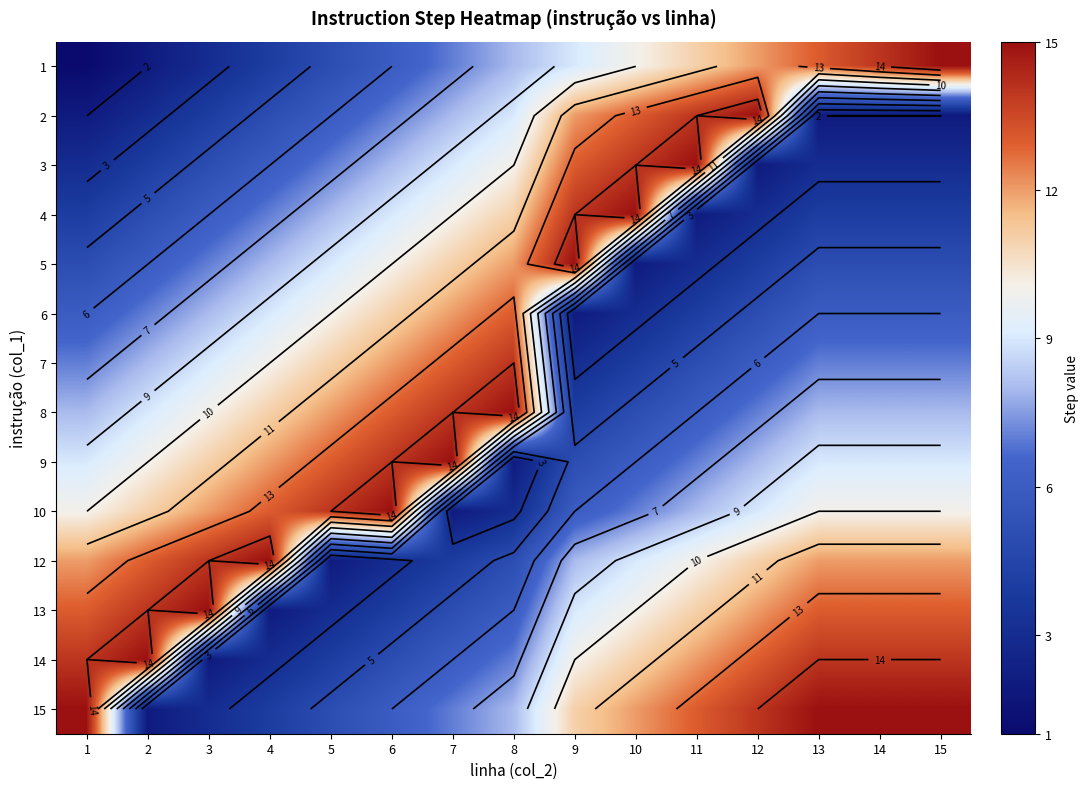

Which label corresponds to the largest value in the chart?

15